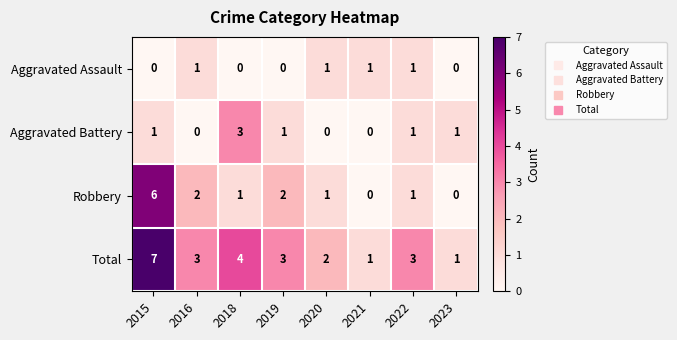

What is the difference between the maximum and minimum values in the Total series?

6